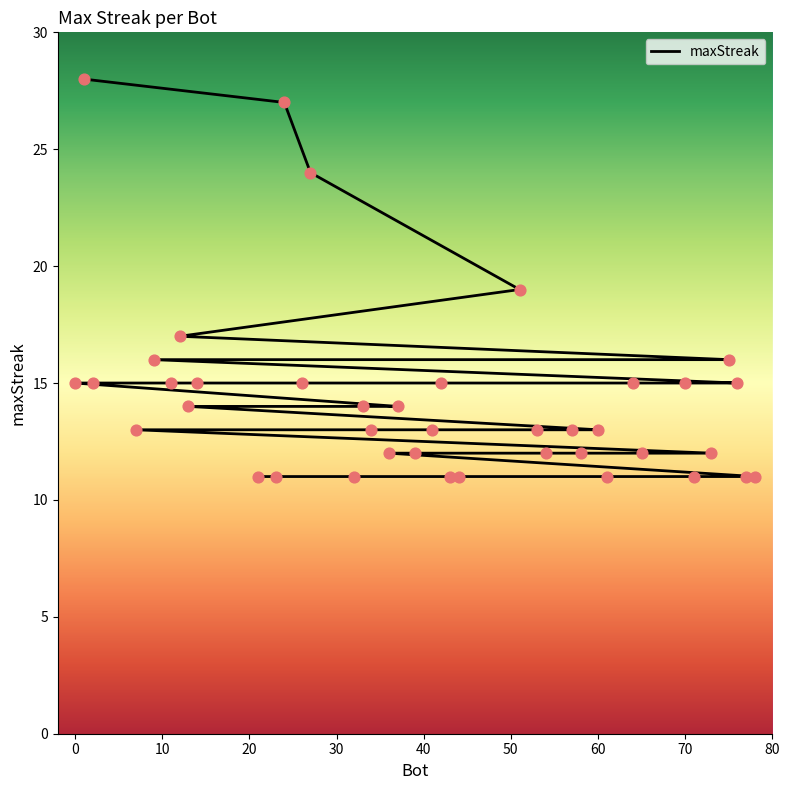

What is the ratio of the value at 71 to the value at 76?

0.7